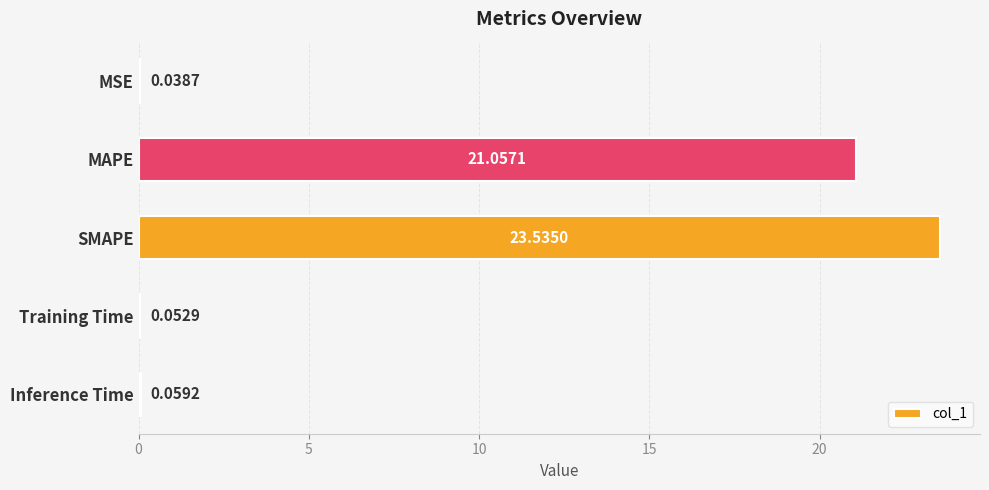

At which category does the chart reach its peak across all series?

SMAPE